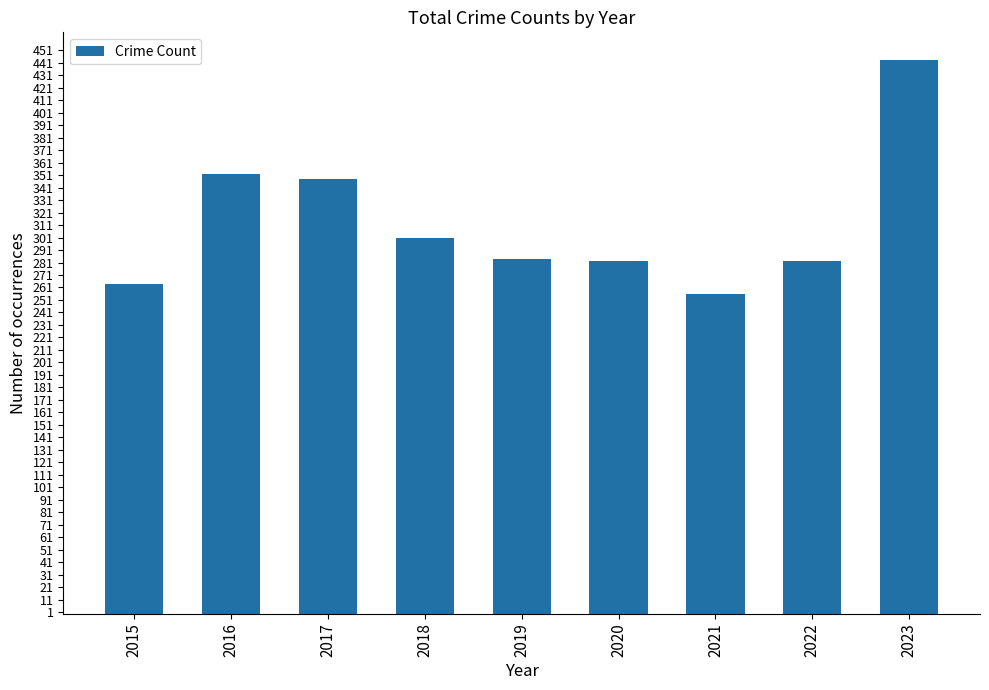

What is the sum of all values?

2812